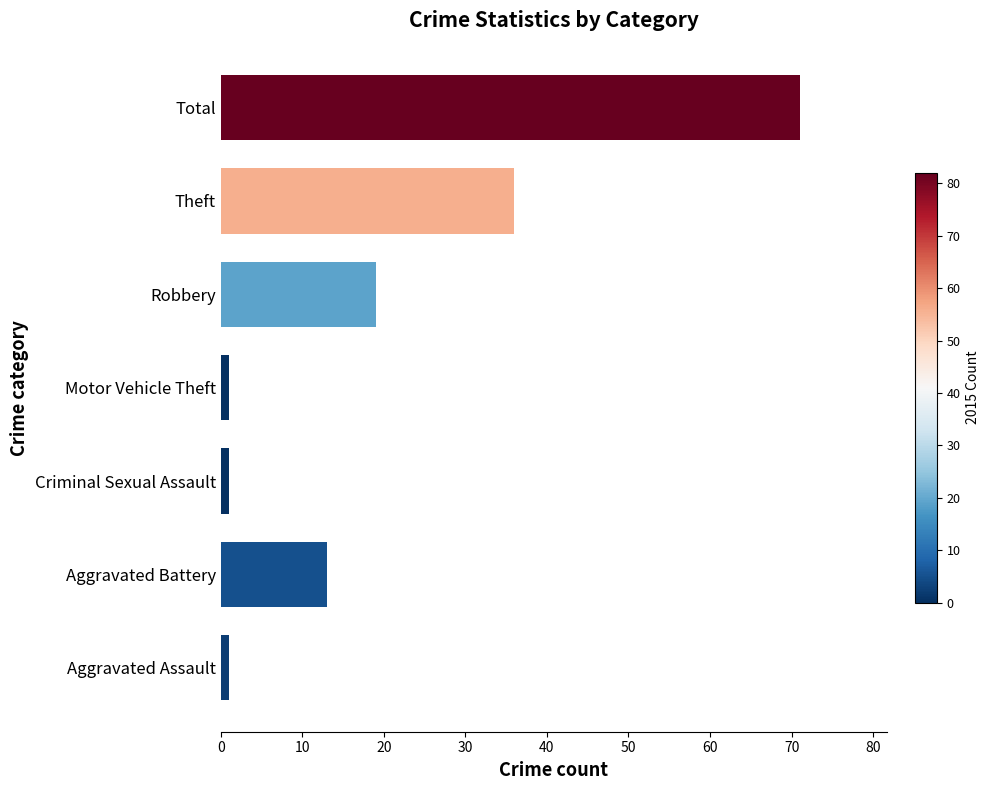

What is the difference between the maximum and second lowest values?

70